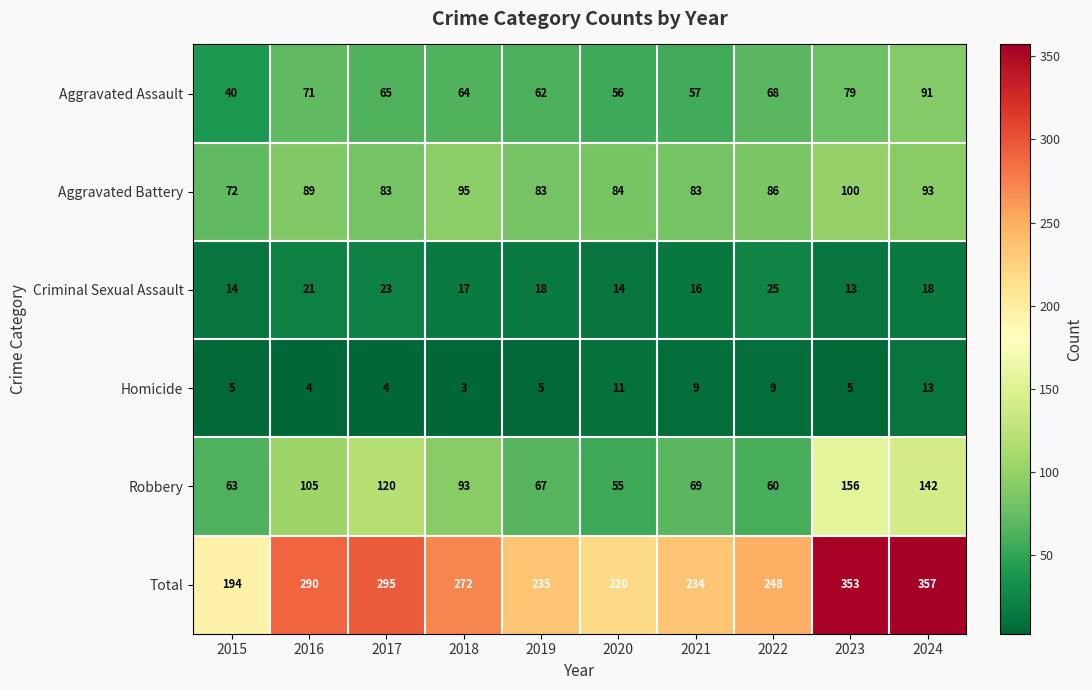

Which series changed the most between 2017 and 2024?

Total